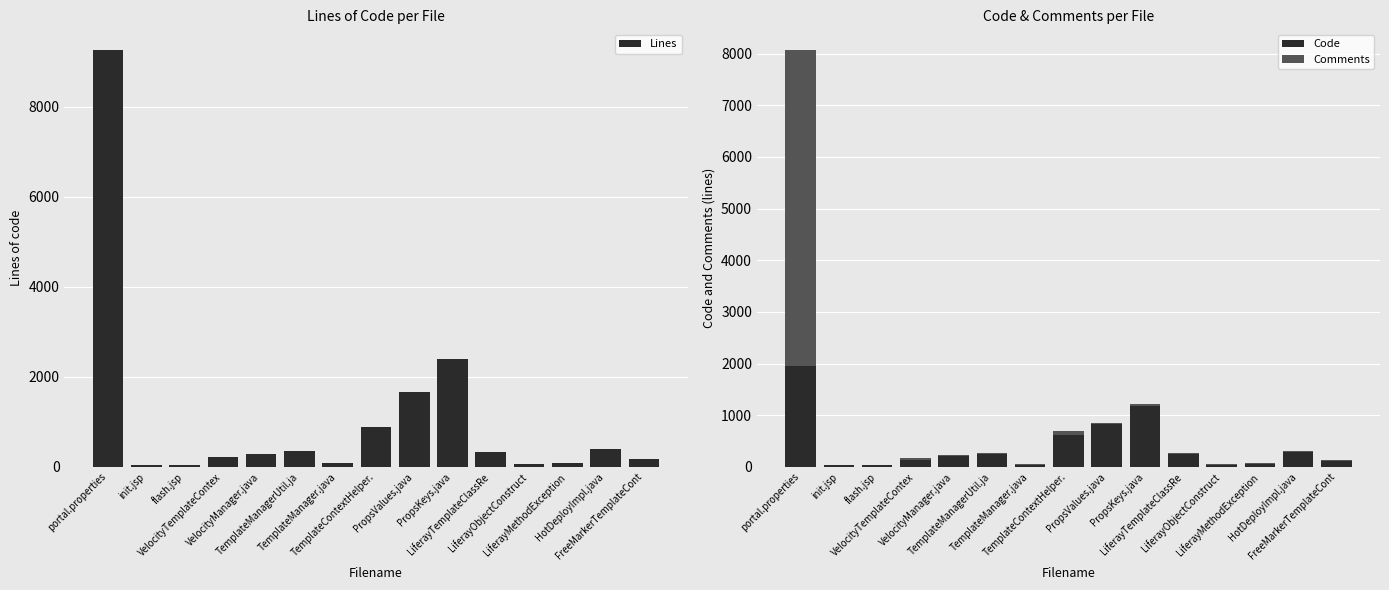

At which label is Comments closest to 3063?

TemplateContextHelper.